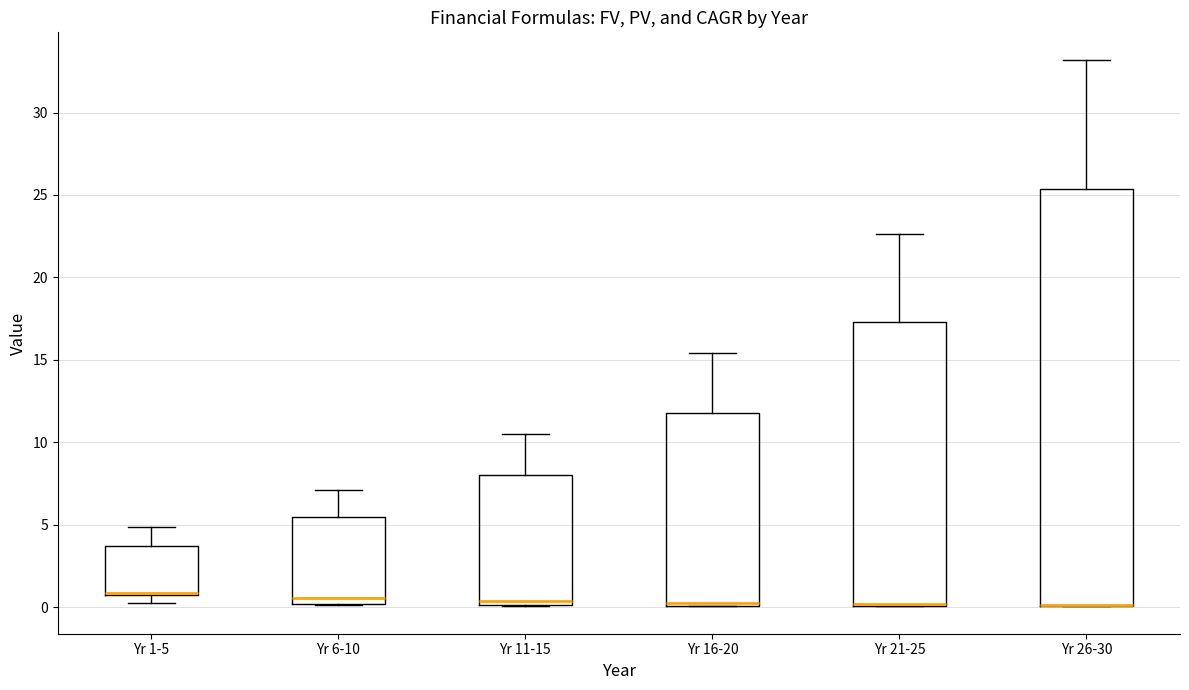

Reading left to right, read every box against the y-axis: the position of its median line, the range the box covers, and the ends of its whiskers. The values are not printed on the chart, so give them approximately, as read against the axis.

Yr 1-5: median 1.0, box 0.5 to 3.5, whiskers 0.0 to 5.0
Yr 6-10: median 0.5, box 0.0 to 5.5, whiskers 0.0 to 7.0
Yr 11-15: median 0.5, box 0.0 to 8.0, whiskers 0.0 to 10.5
Yr 16-20: median 0.5, box 0.0 to 12.0, whiskers 0.0 to 15.5
Yr 21-25: median 0.0 (drawn on the box's lower edge), box 0.0 to 17.5, whiskers 0.0 to 22.5
Yr 26-30: median 0.0 (drawn on the box's lower edge), box 0.0 to 25.5, whiskers 0.0 to 33.0